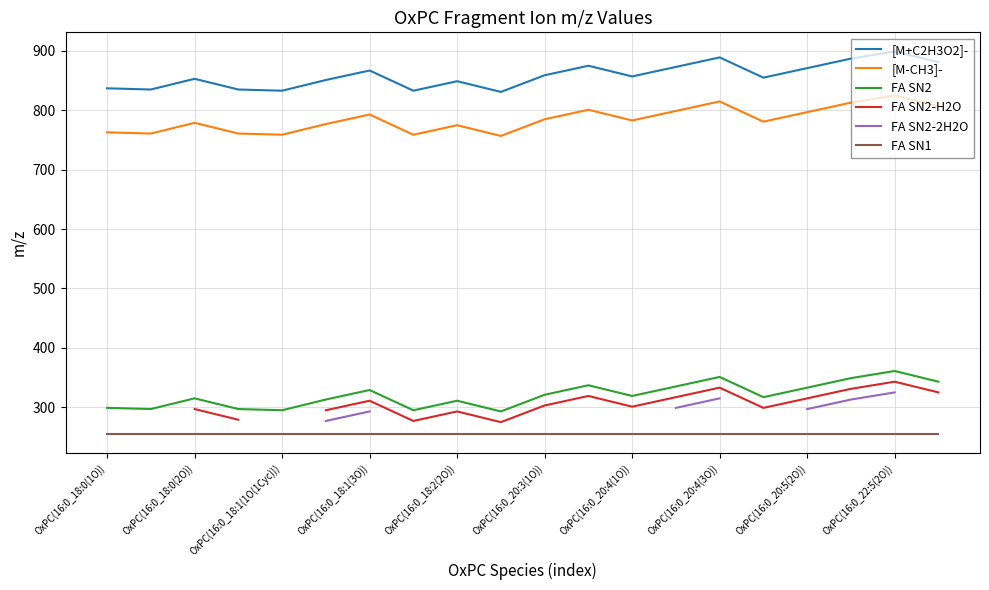

What is the maximum value for [M-CH3]-?

824.5